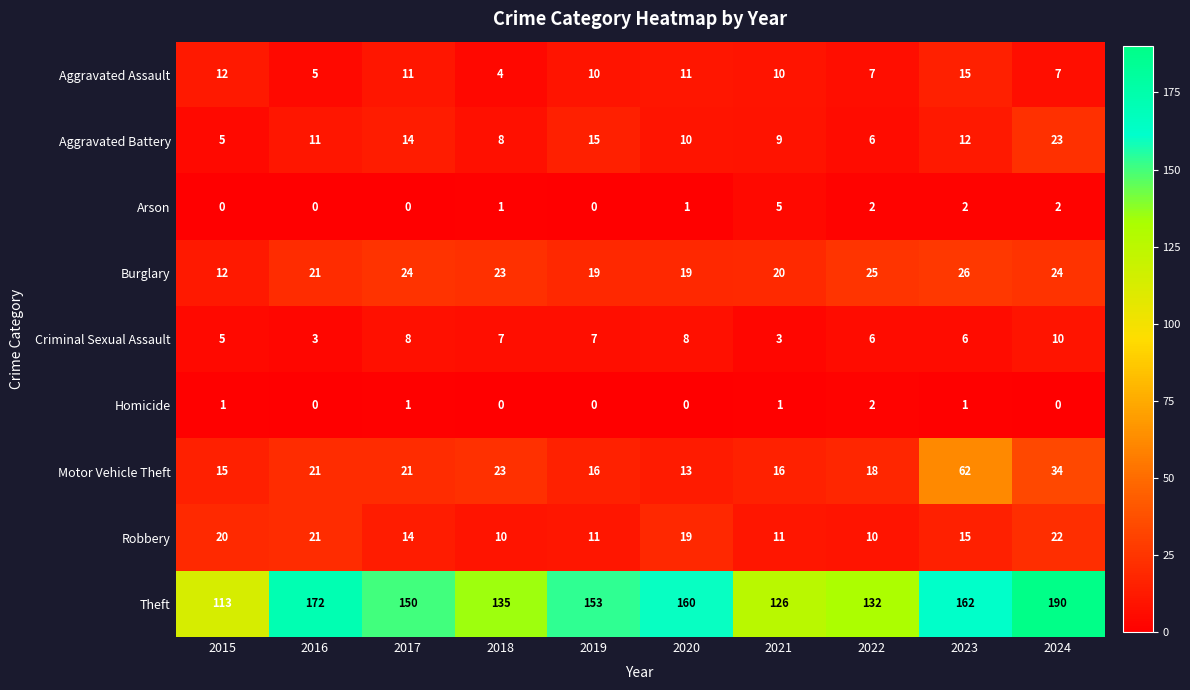

Which series has the widest spread of values?

Theft